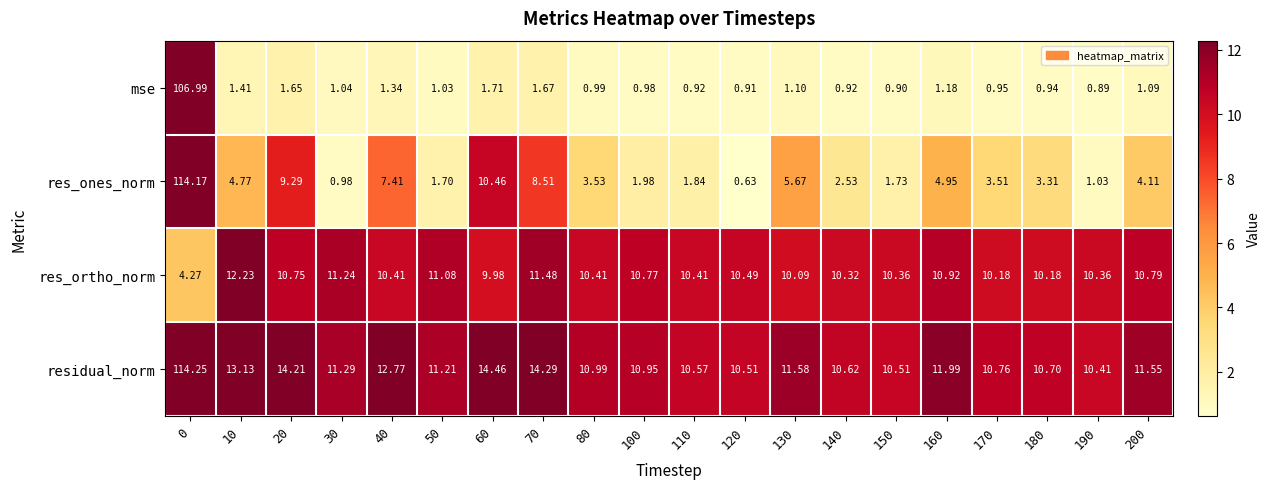

Which series changed the most between 20 and 170?

res_ones_norm